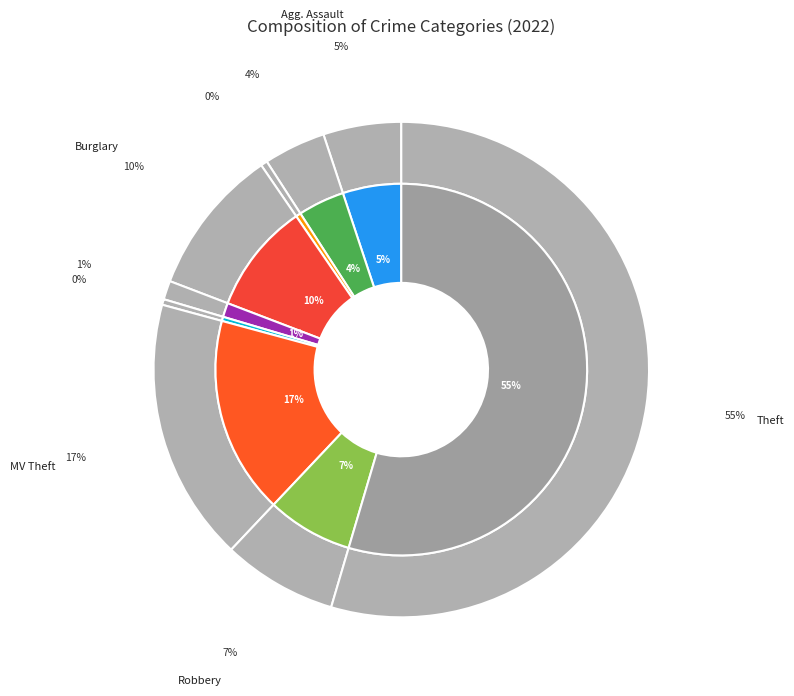

Count the number of slices in the pie.

9